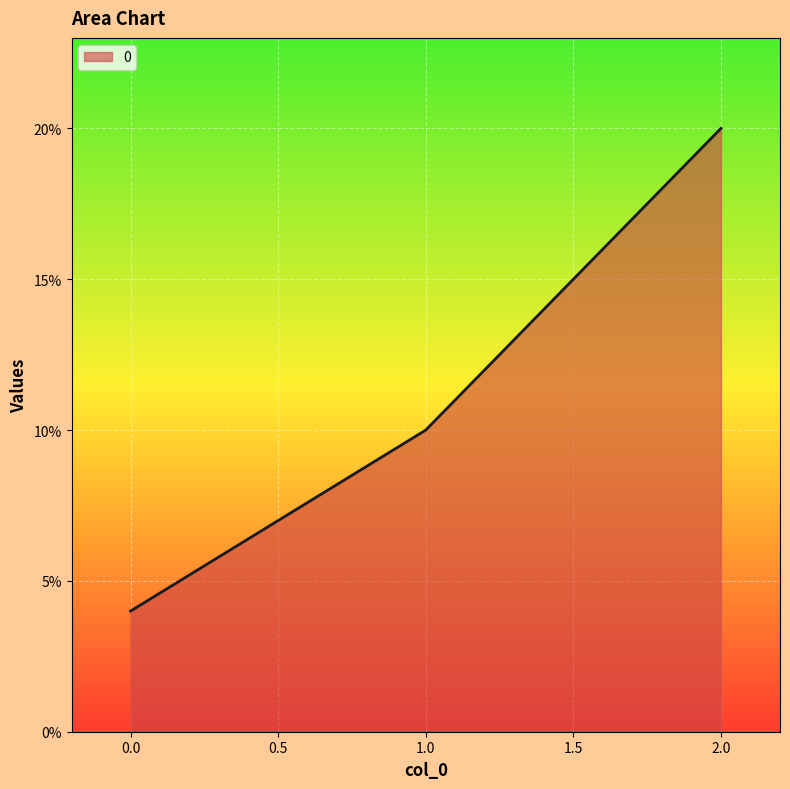

How many lines are shown in the chart?

1